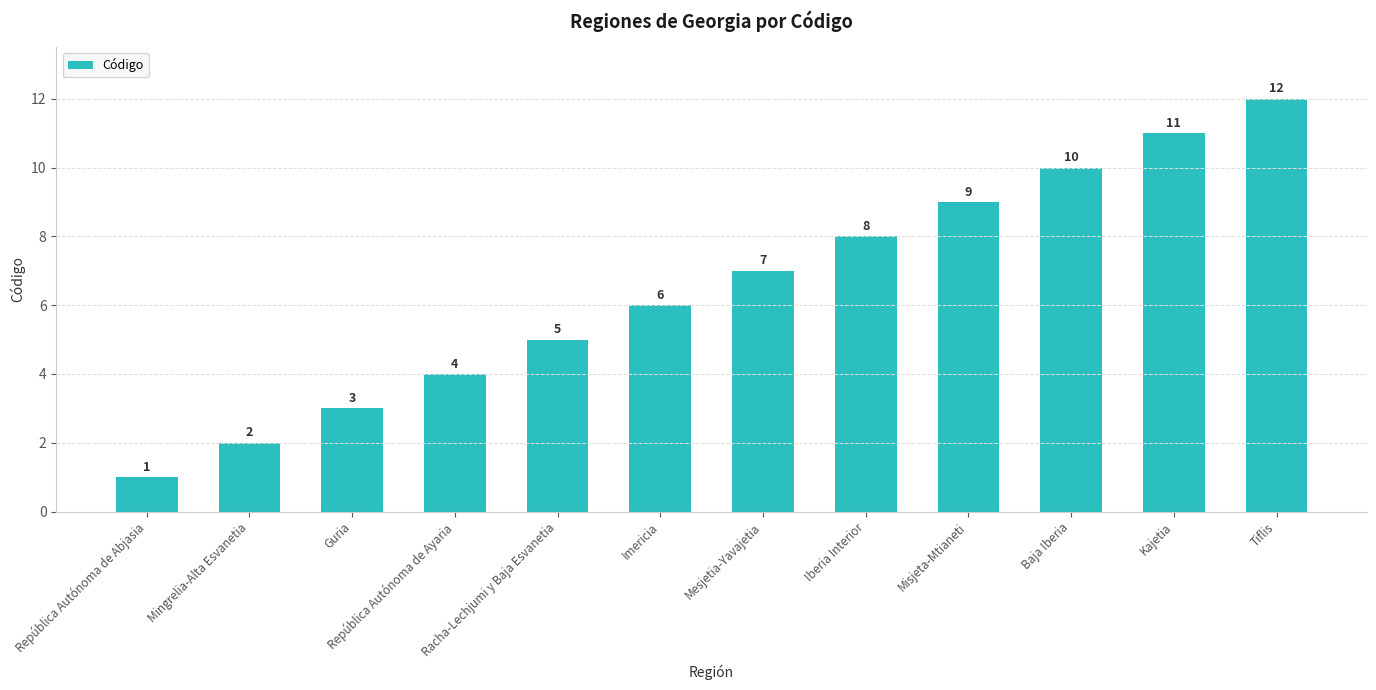

Which has a higher value, Baja Iberia or Guria?

Baja Iberia